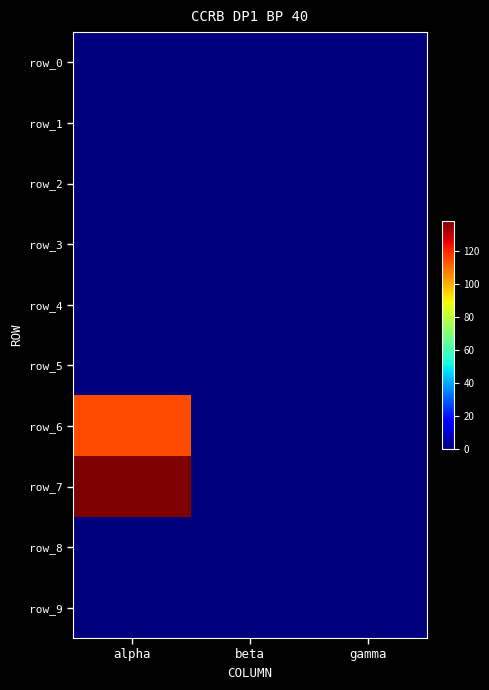

Which series has the largest total across all categories?

row_7